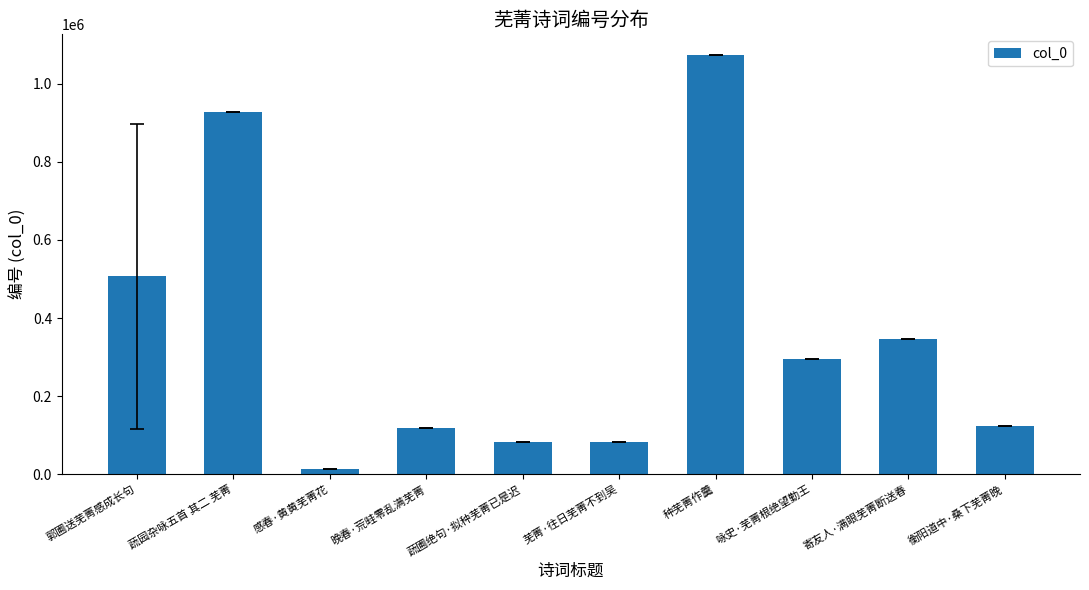

At which label is the value closest to 543747?

郭圃送芜菁感成长句